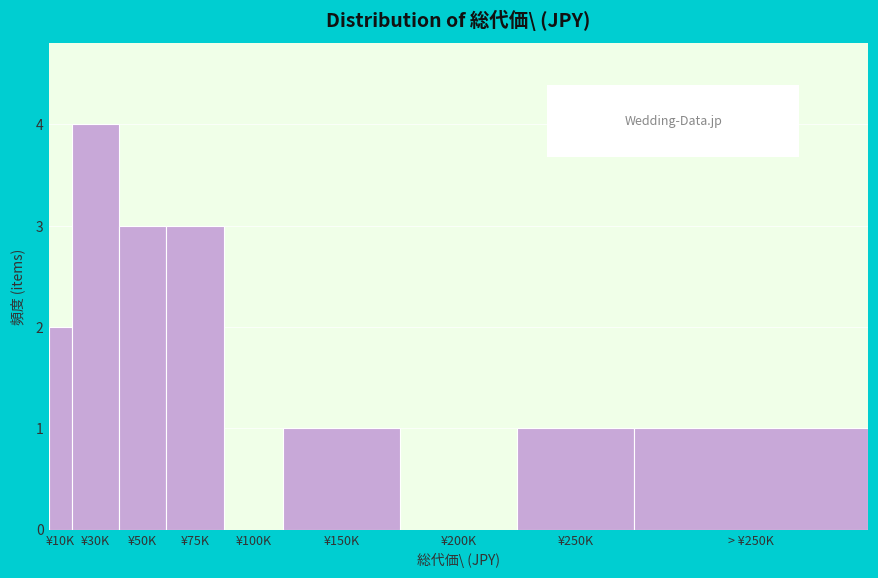

Reading left to right, what are all the values shown in this chart?

¥10K=2	¥30K=4	¥50K=3	¥75K=3	¥100K=0	¥150K=1	¥200K=0	¥250K=1	> ¥250K=1